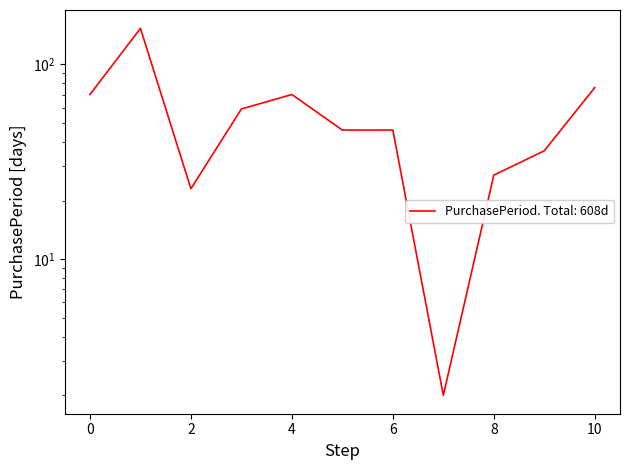

Is this an area chart (filled region under the line)?

No